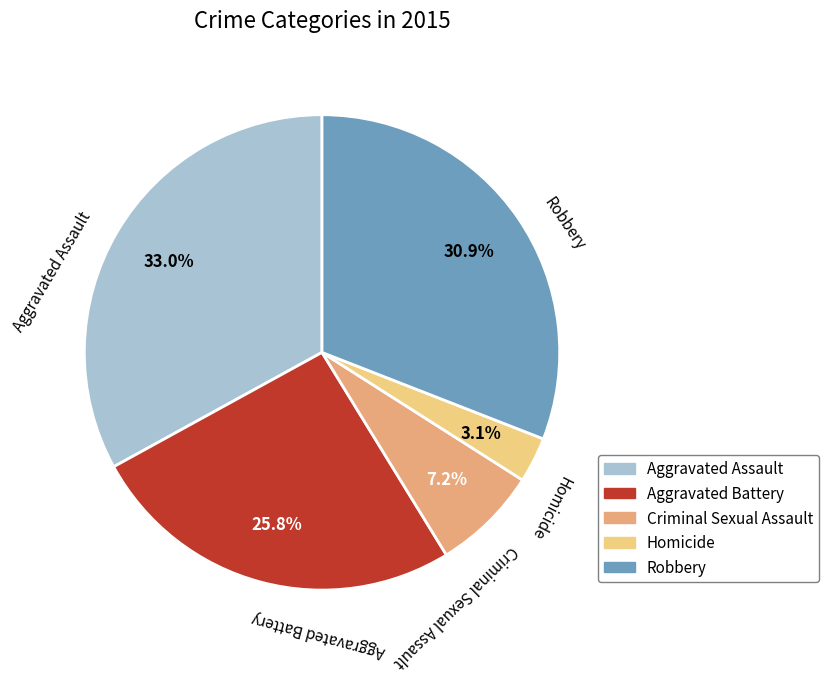

To the nearest percent, what is the combined percentage of Aggravated Assault and Aggravated Battery?

59%